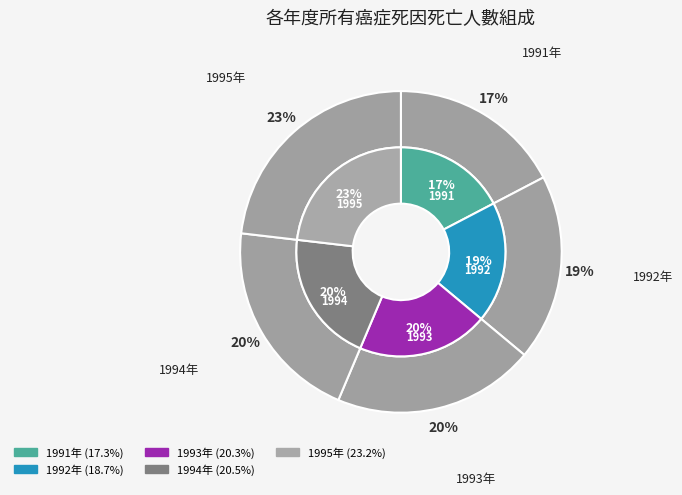

To the nearest percent, what is the average slice percentage?

20%